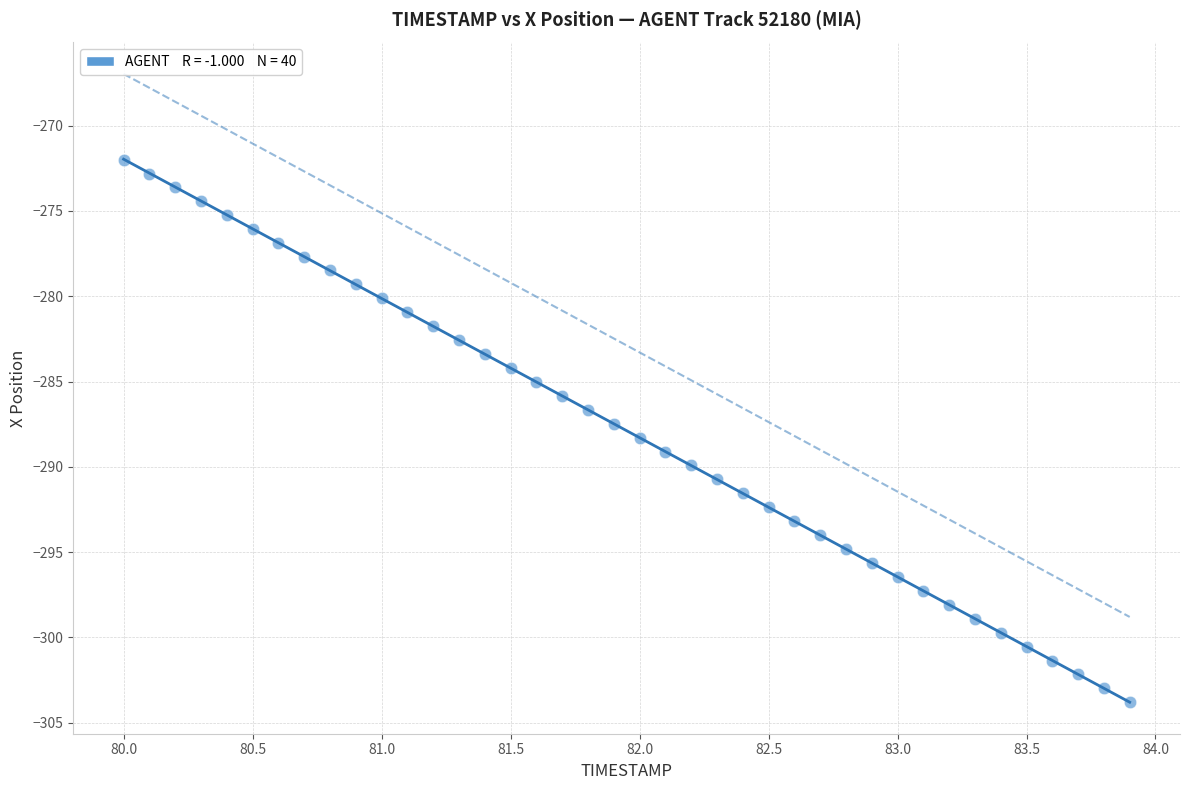

What is the range of Y values (max minus min)?

31.8